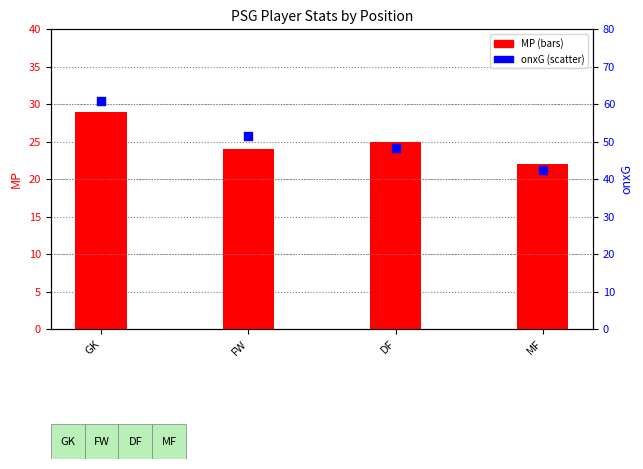

What is the total value across all series at MF?

64.3